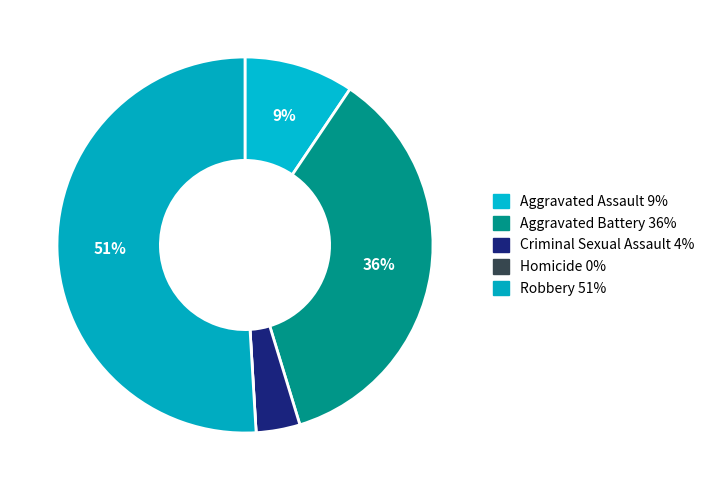

Which slice is the largest?

Robbery